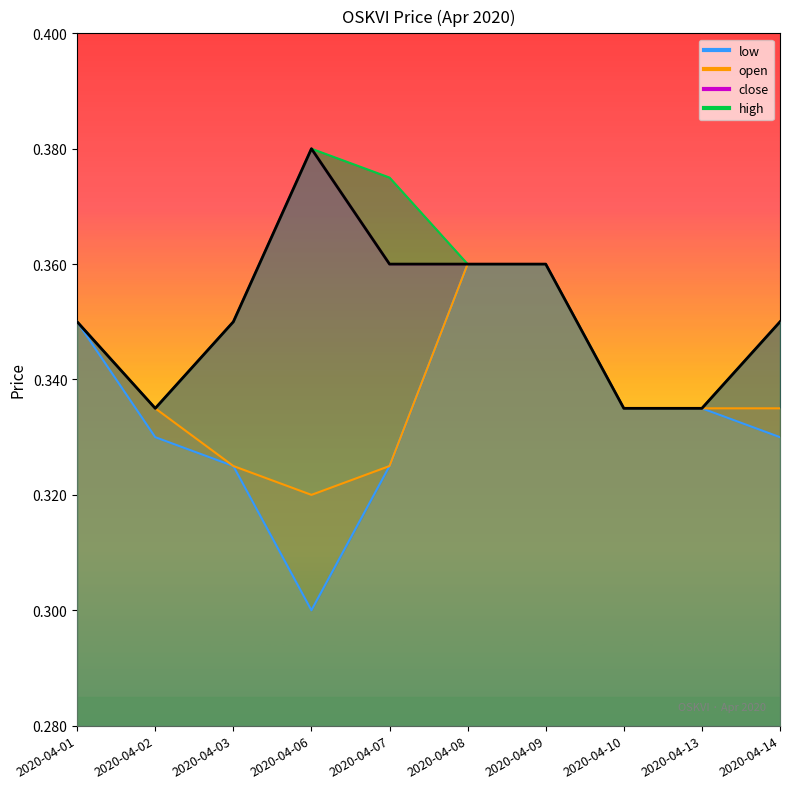

The value of high at 2020-04-07 is 0.4. True or false?

True